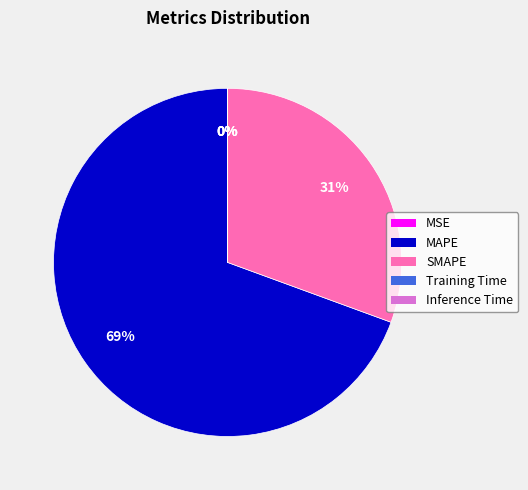

To the nearest percent, what is the difference between the largest and smallest slice percentages?

69%